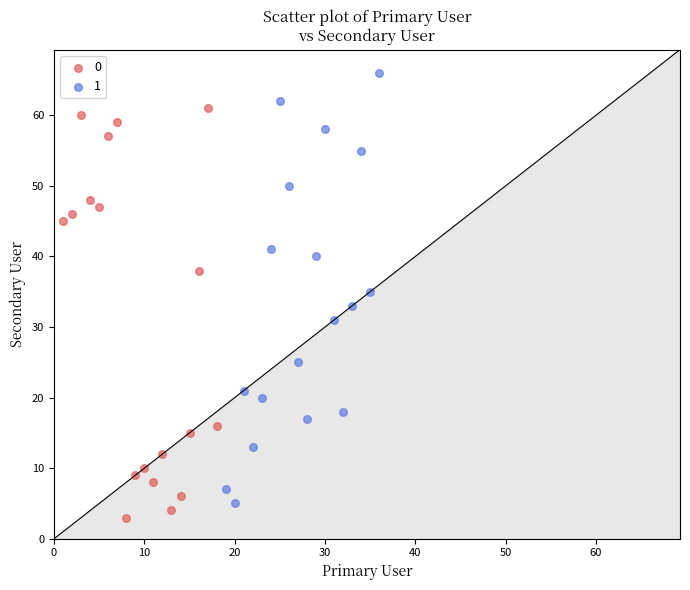

Which series reaches the maximum Y coordinate?

1